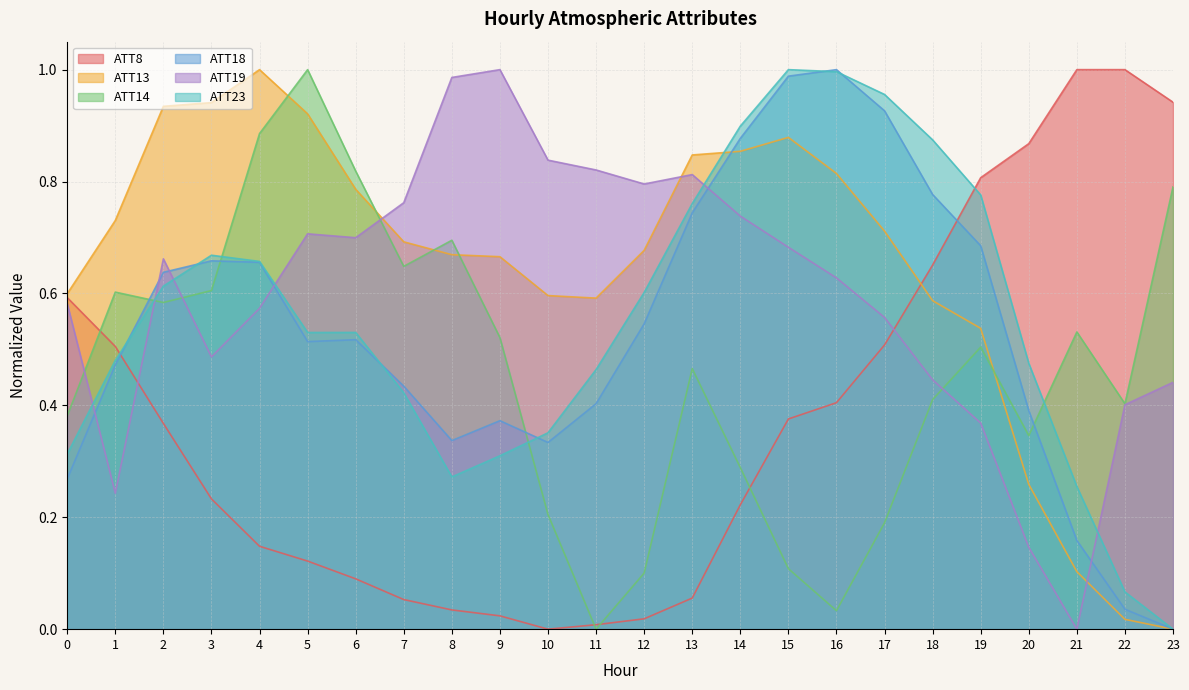

Which series changed the most between 3 and 9?

ATT19